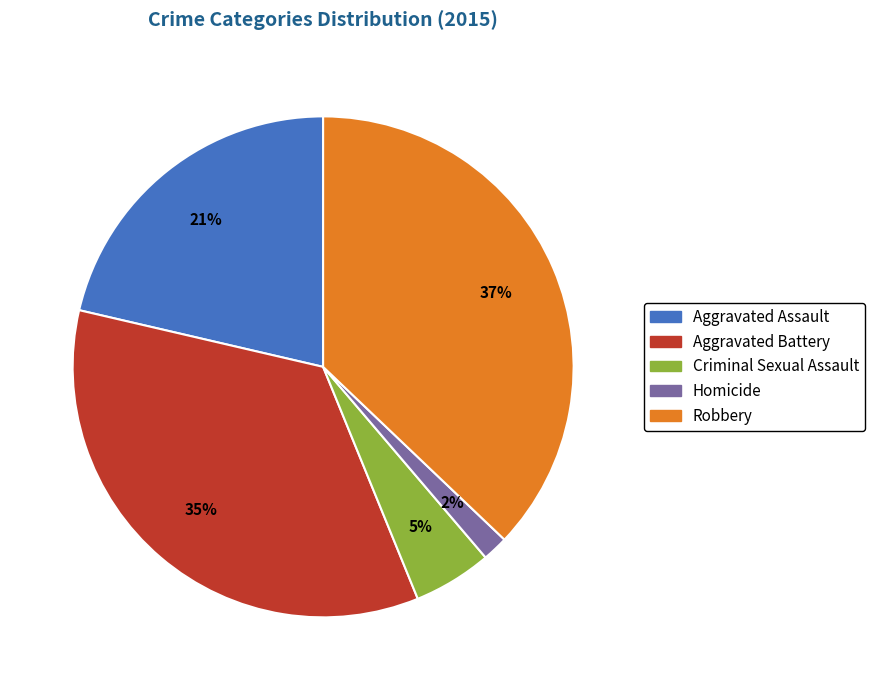

Rank the categories by value from lowest to highest.

Homicide, Criminal Sexual Assault, Aggravated Assault, Aggravated Battery, Robbery